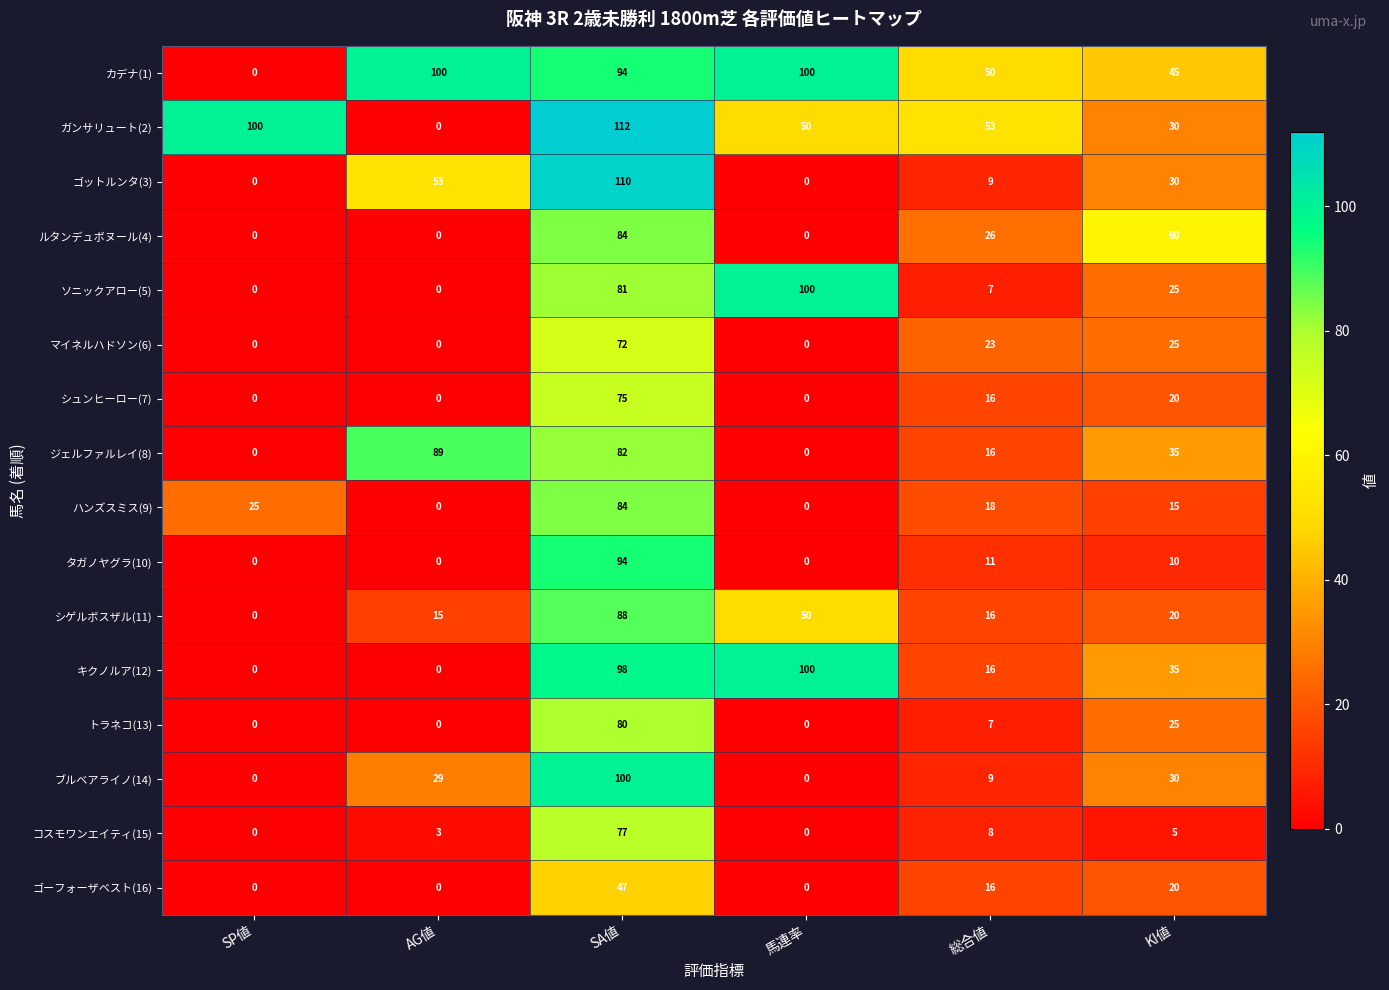

Between SA値 and 総合値, which series saw the biggest shift?

ゴットルンタ(3)